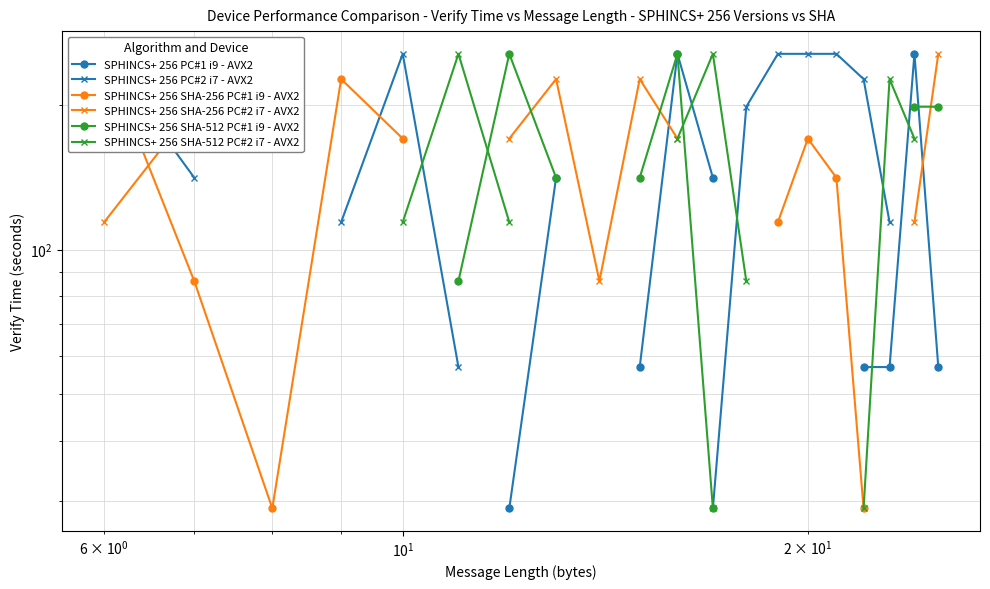

How many lines are shown in the chart?

6